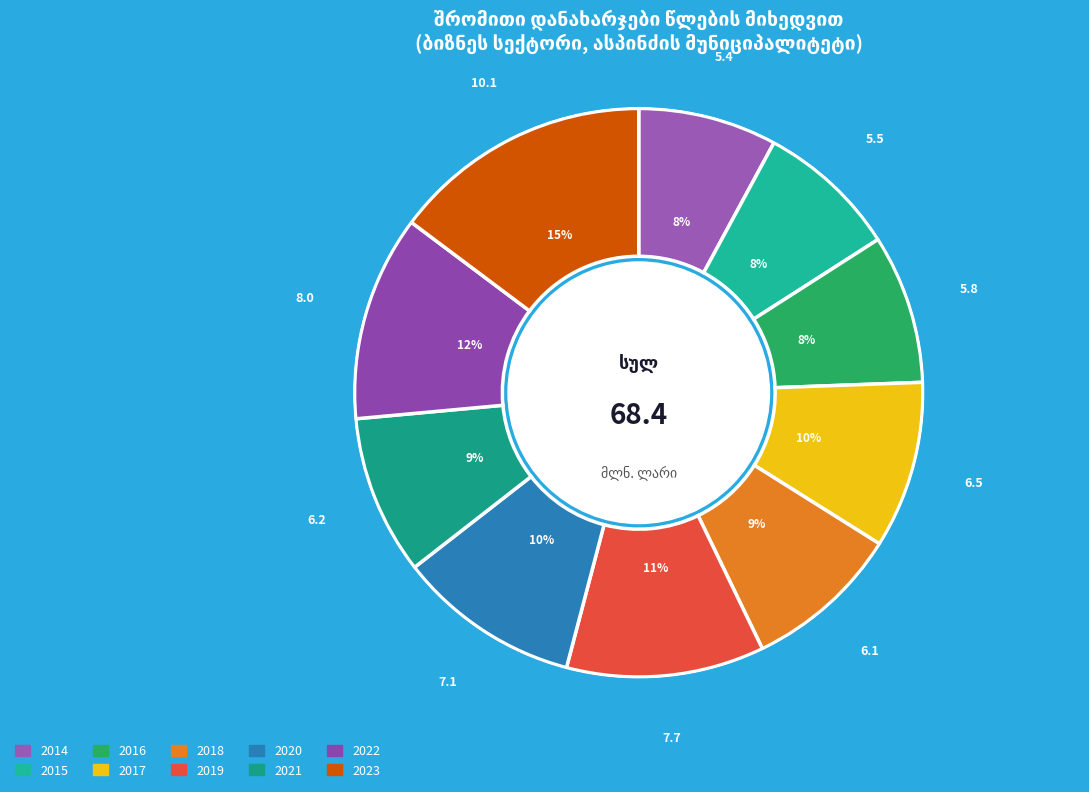

What percentage is the 2018 slice, to the nearest percent?

9%